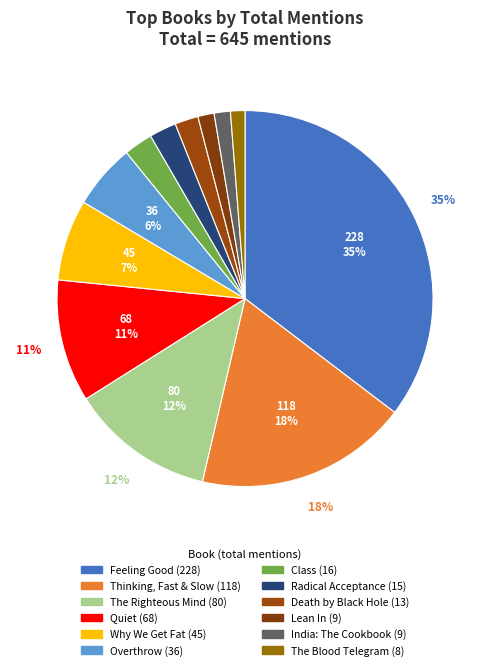

Which slice is the smallest?

The Blood Telegram